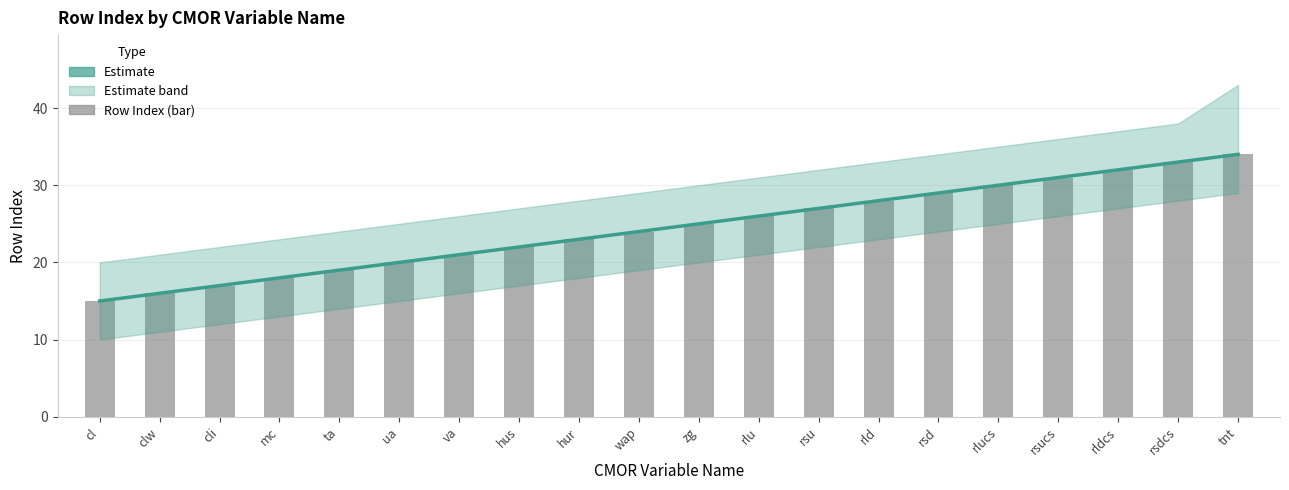

What position from the left is mc?

4